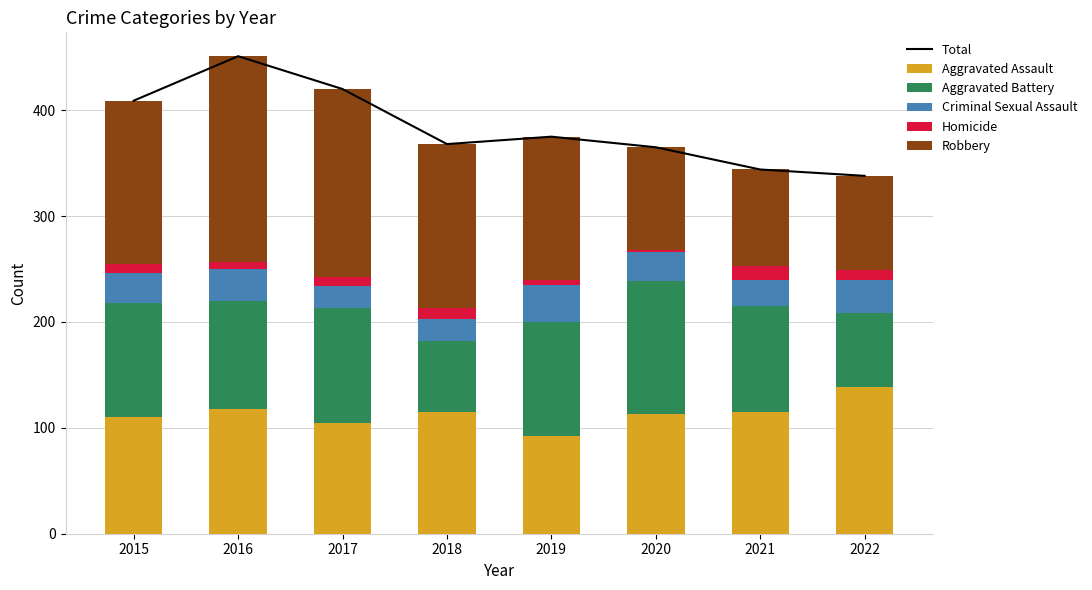

At how many categories does at least one series exceed 278?

8